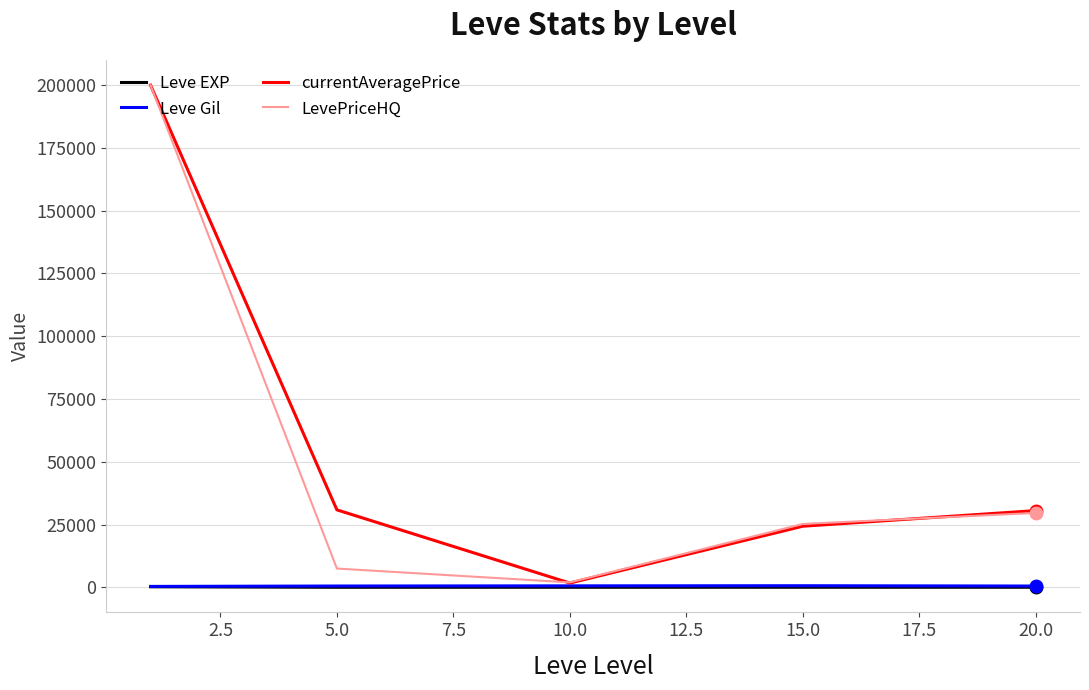

What is the sum of all currentAveragePrice values?

287393.8